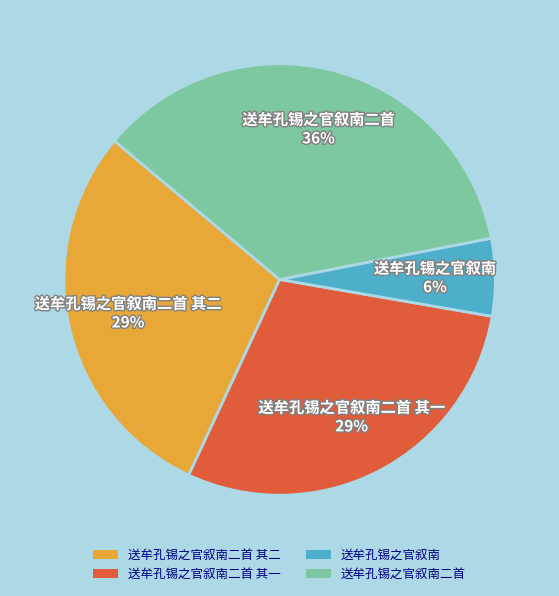

The 送牟孔锡之官叙南 slice represents 1% of the pie. True or false?

False